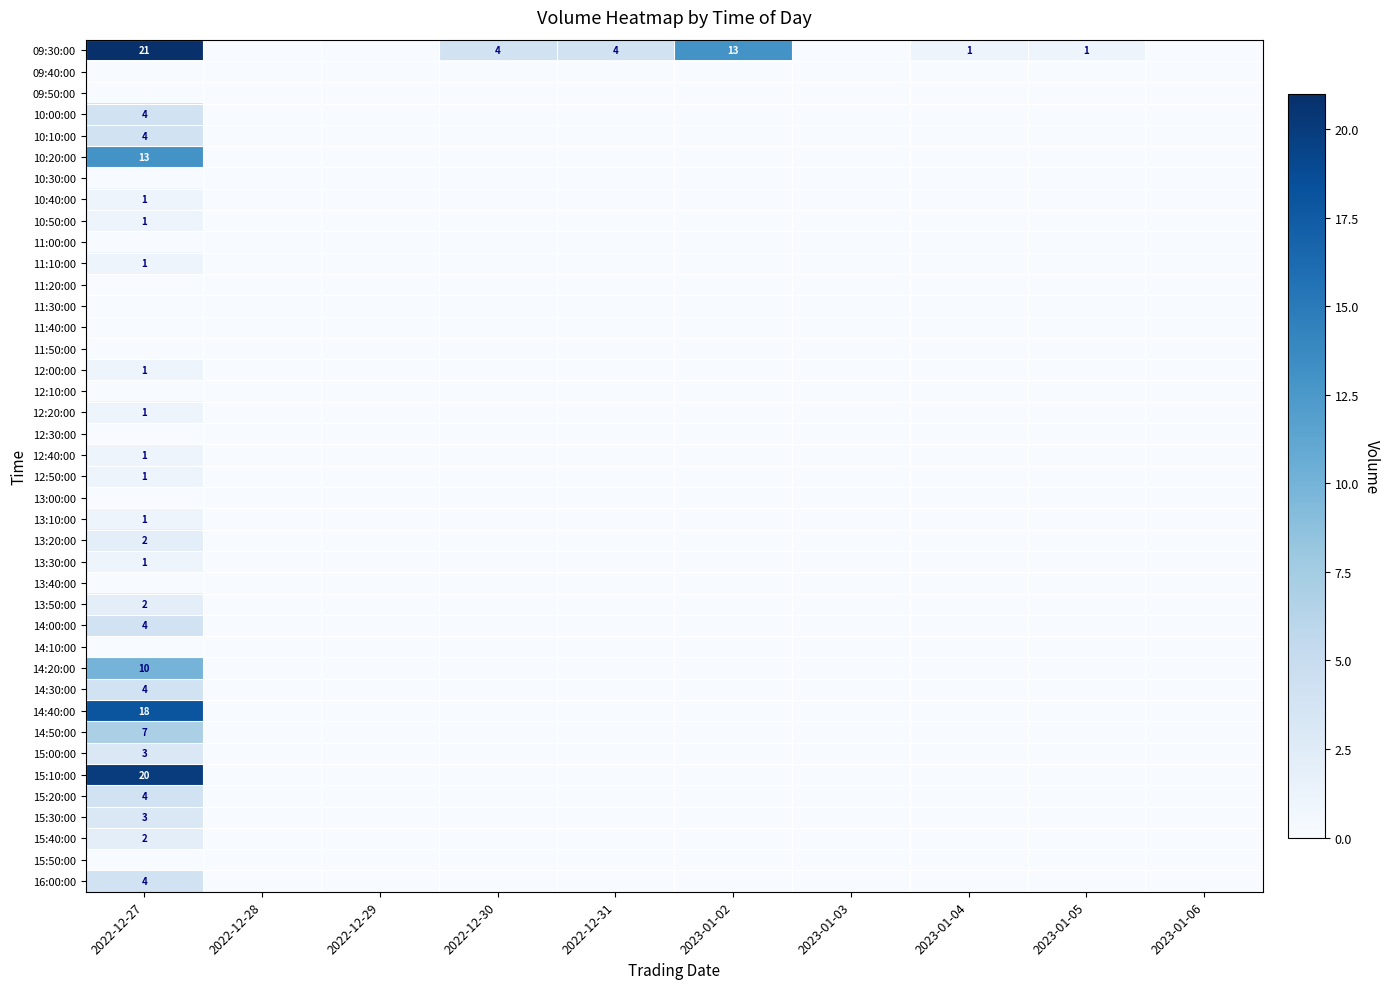

True or false: 12:00:00 has a value of -1 at 2023-01-02.

False